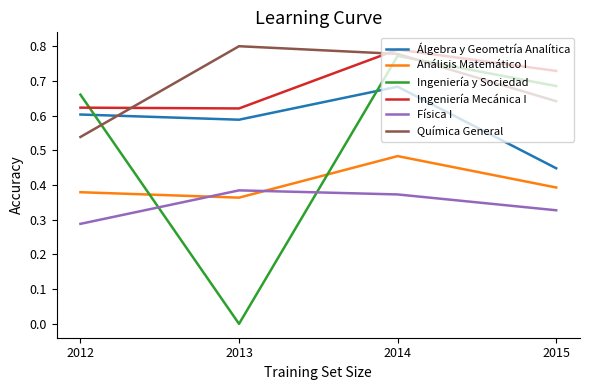

Is the value of Análisis Matemático I at 2013 greater than the value of Ingeniería Mecánica I at 2015?

No